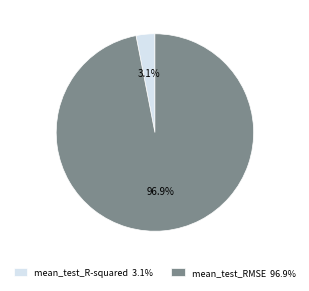

Count the number of slices in the pie.

2